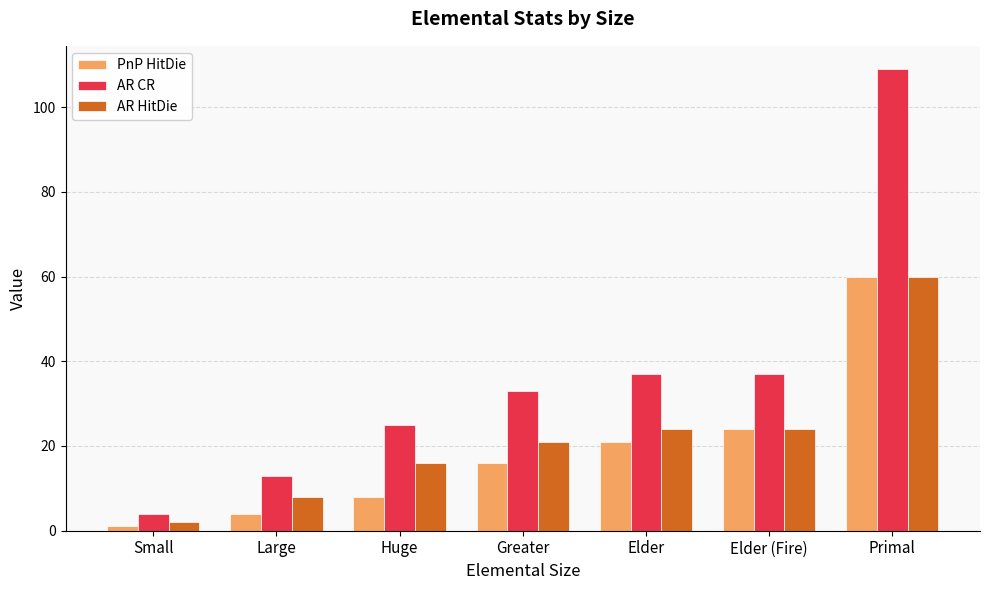

What is the label of the 3rd bar from the left?

Huge